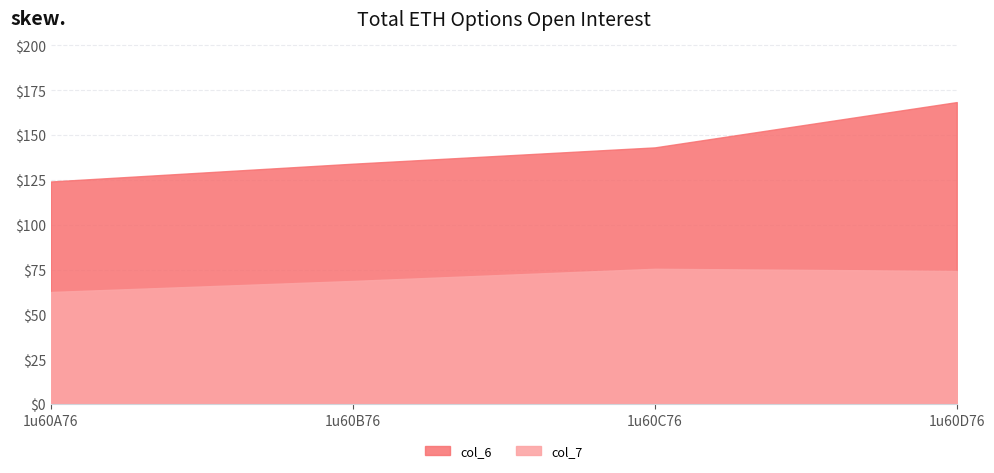

How many data points in col_6 are above 67?

2